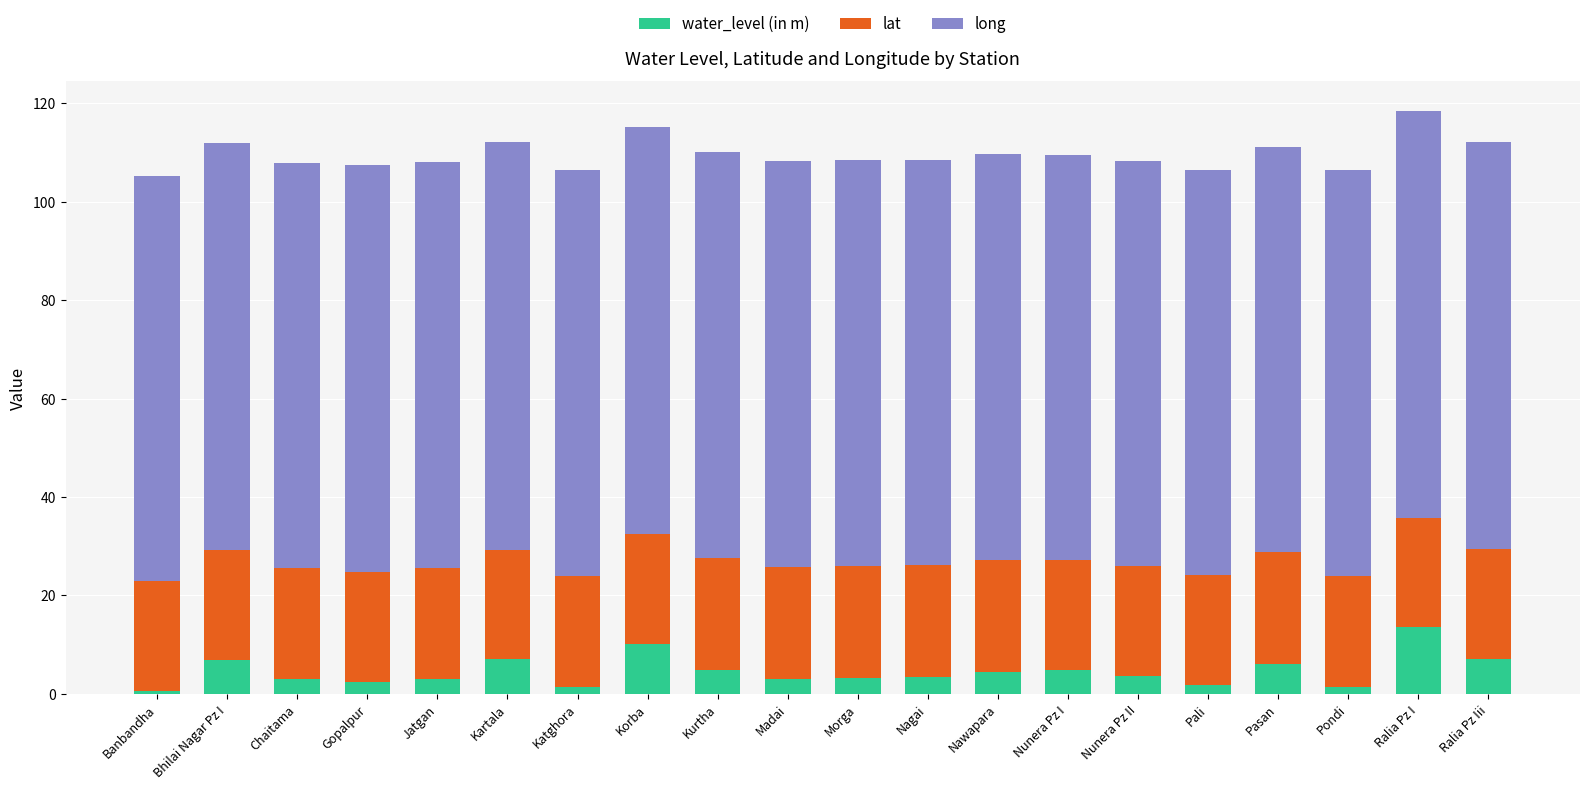

What is the total value across all series at Kartala?

112.2